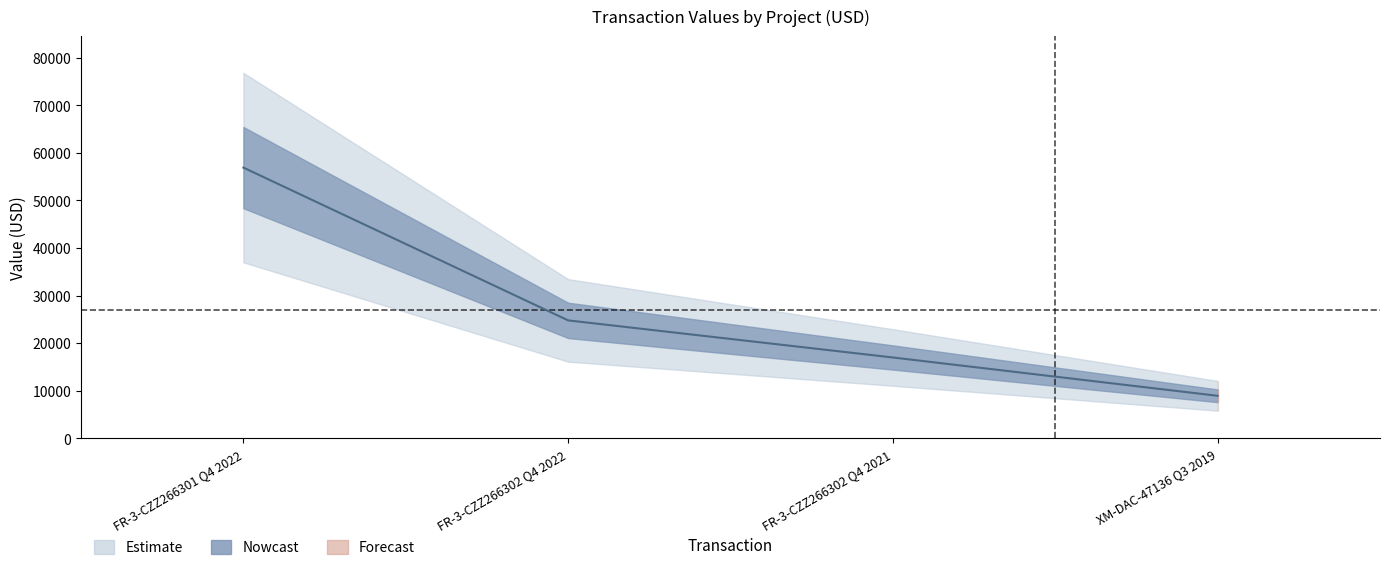

Does the chart display data point markers on the line(s)?

No